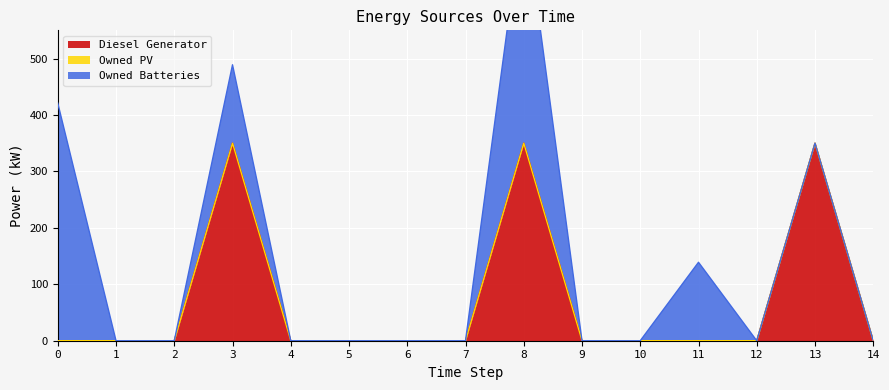

True or false: Diesel Generator and Owned Batteries cross at least once.

False